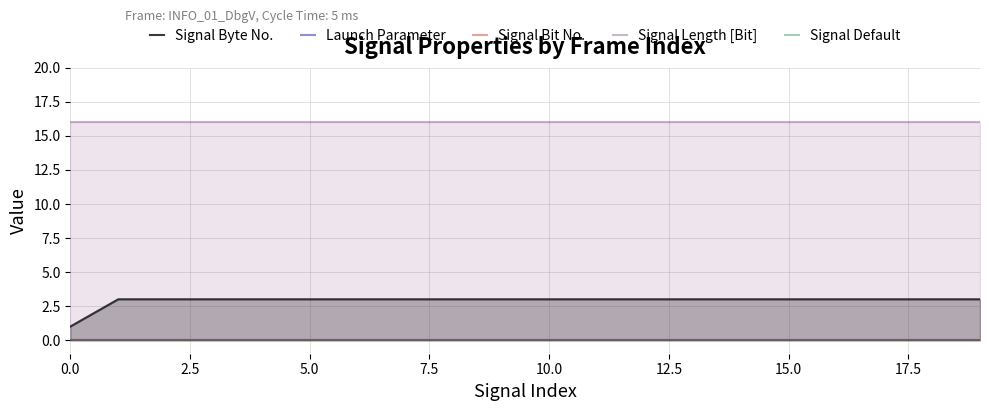

True or false: Launch Parameter has a value of 0 at 16.

True